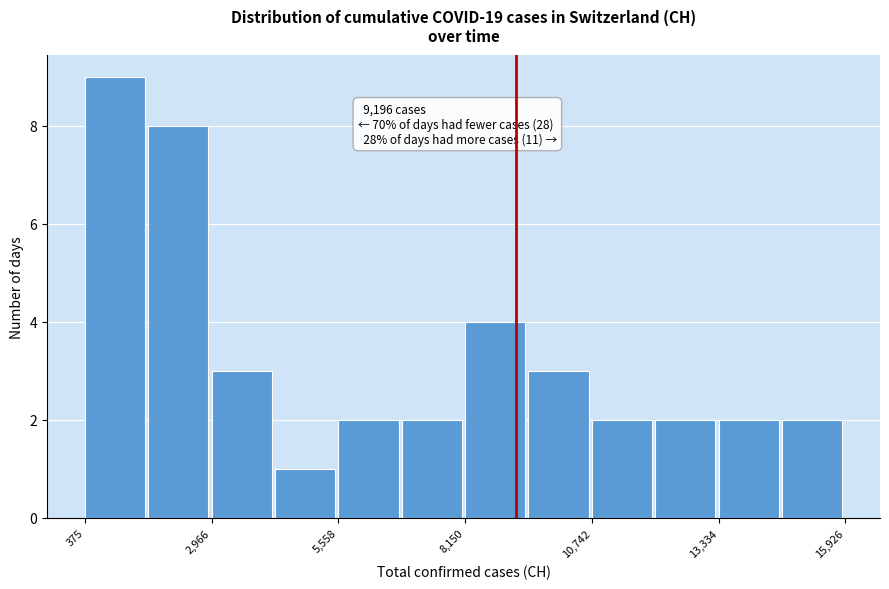

Around what value on the x-axis is the tallest bar? Give the approximate position of its centre, as read against the axis.

1000